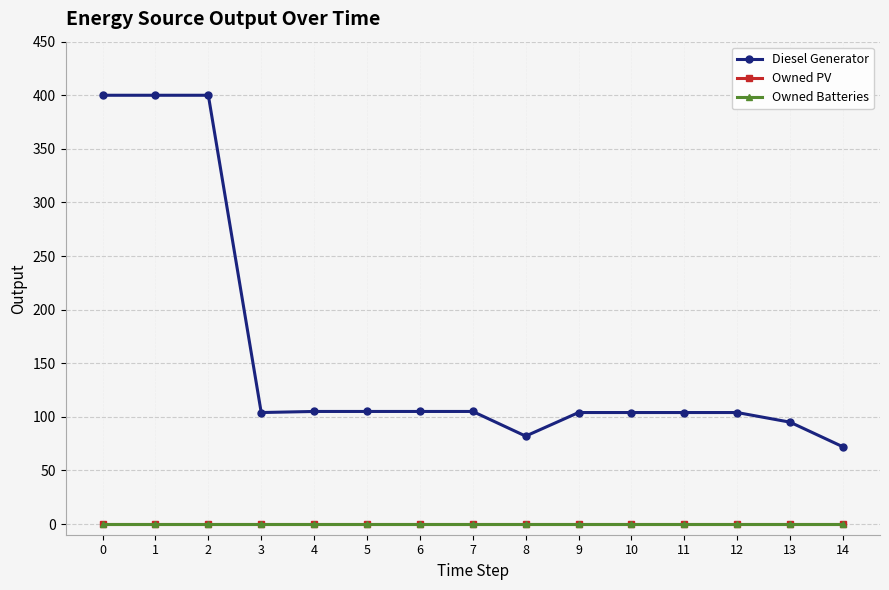

True or false: Diesel Generator and Owned PV intersect in this chart.

False